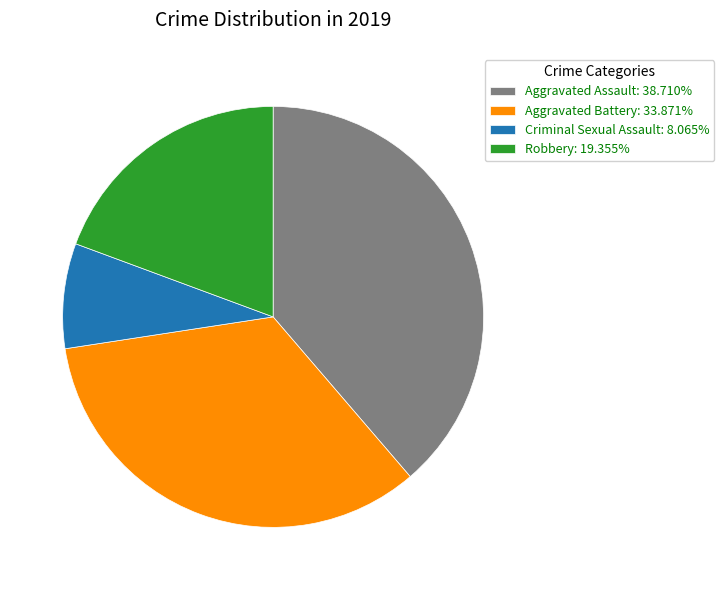

Is it true that Criminal Sexual Assault is 8% of the pie?

True